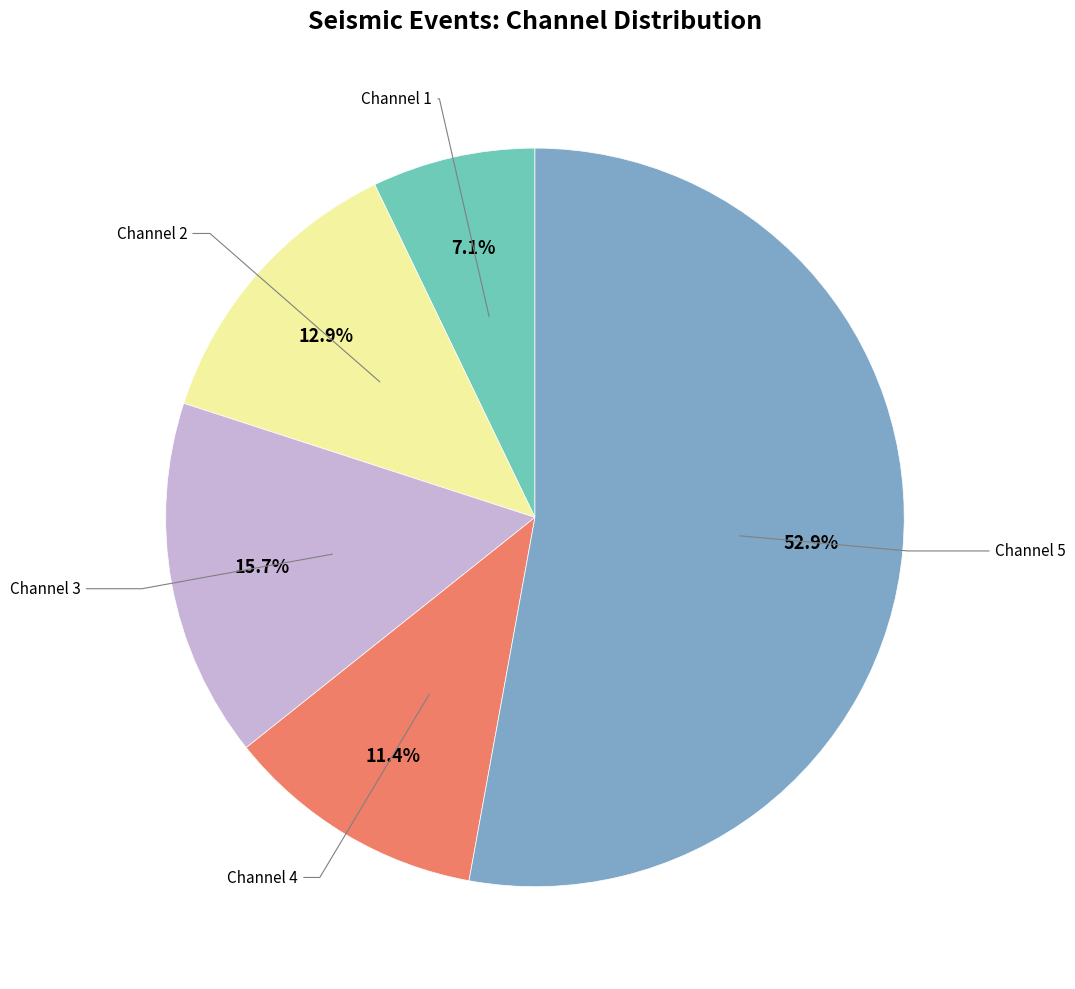

Does any single category account for the majority?

Yes